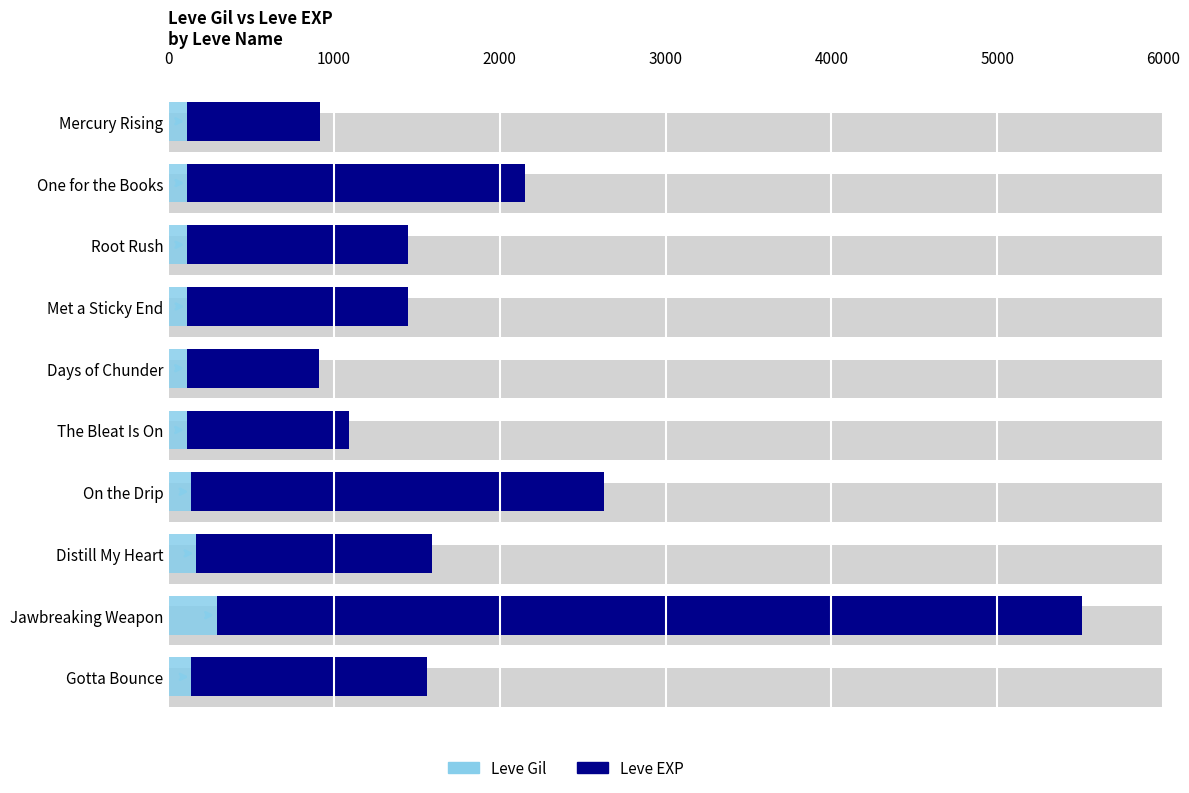

Reading left to right, what are all the values shown in this chart?

Leve Gil: 113	114	114	115	112	112	139	169	293	140
Leve EXP: 800	2040	1330	1330	800	980	2490	1420	5220	1420